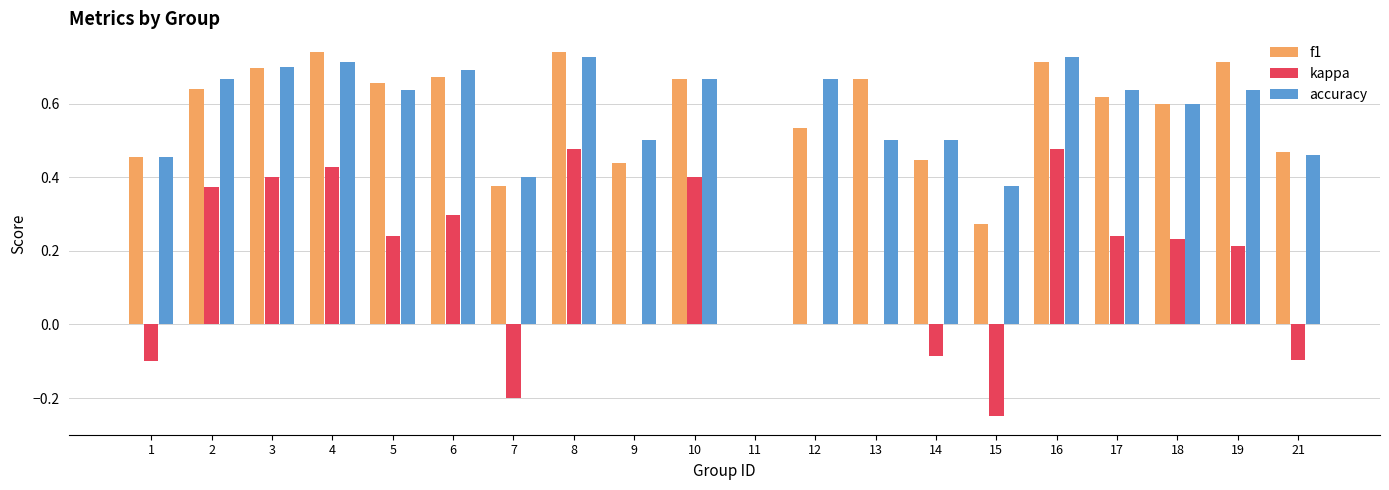

Between 7 and 19, which series saw the biggest shift?

kappa